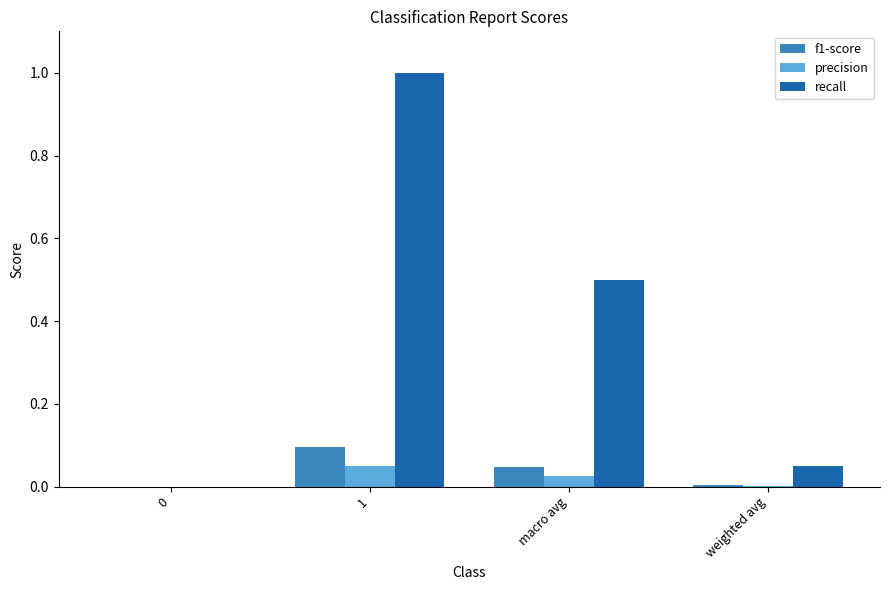

How many groups of bars are there?

4